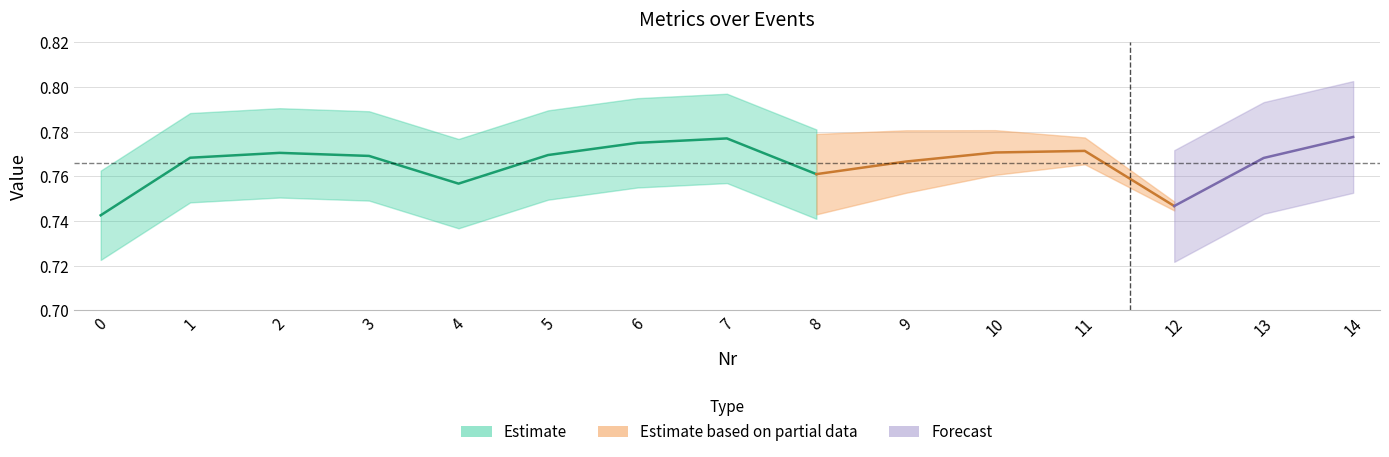

At which category is the sum across all series the highest?

14